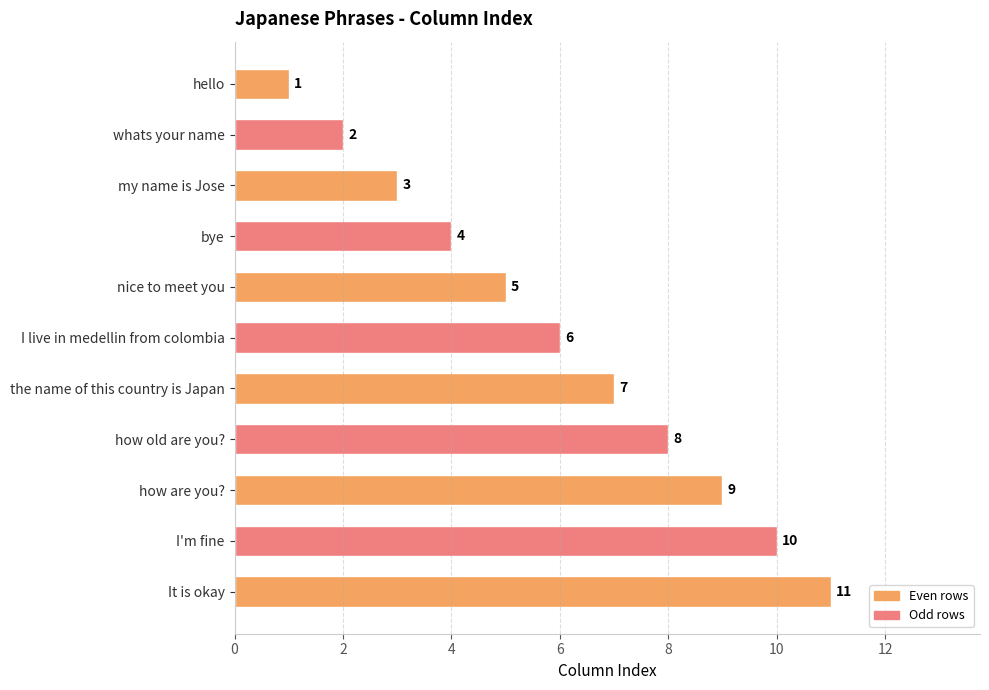

Does the chart contain stacked bars?

No